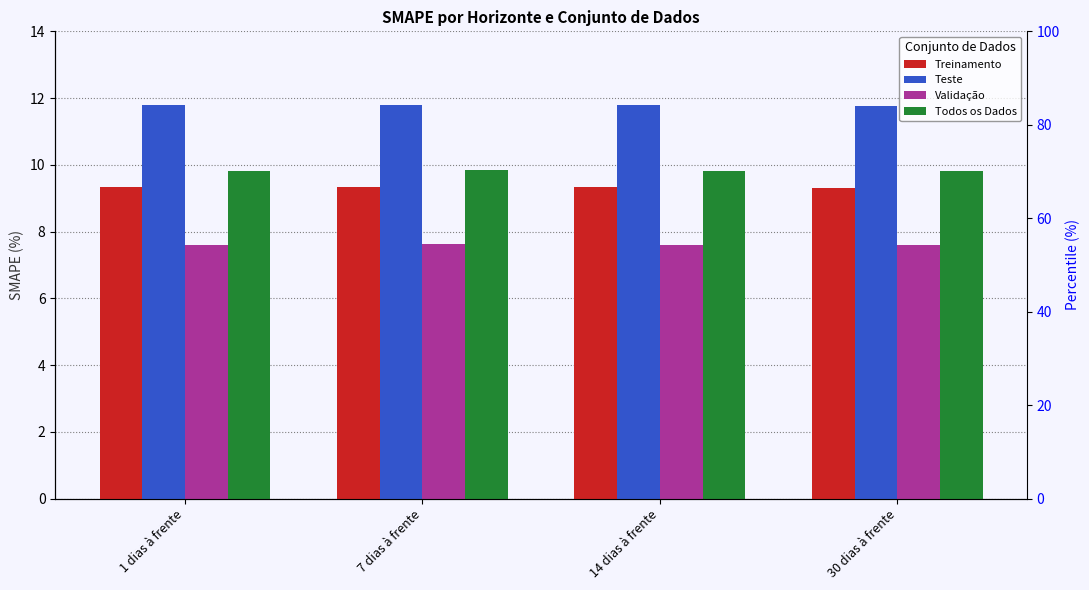

Reading right to left, list all the values displayed in this chart.

Treinamento: 30 dias à frente=9.3	14 dias à frente=9.3	7 dias à frente=9.3	1 dias à frente=9.3
Teste: 30 dias à frente=11.8	14 dias à frente=11.8	7 dias à frente=11.8	1 dias à frente=11.8
Validação: 30 dias à frente=7.6	14 dias à frente=7.6	7 dias à frente=7.6	1 dias à frente=7.6
Todos os Dados: 30 dias à frente=9.8	14 dias à frente=9.8	7 dias à frente=9.8	1 dias à frente=9.8